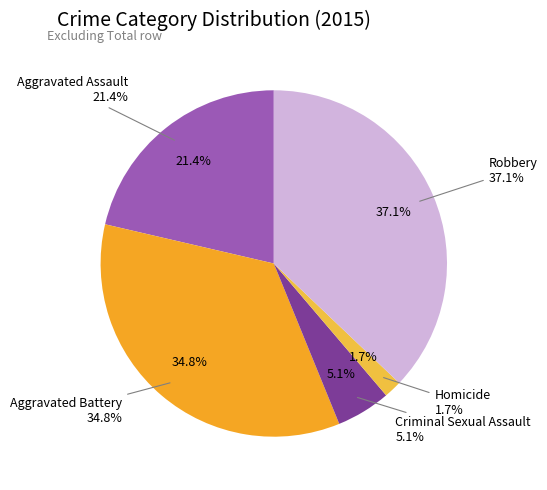

To the nearest percent, what is the difference between the Robbery and Homicide slice percentages?

35%